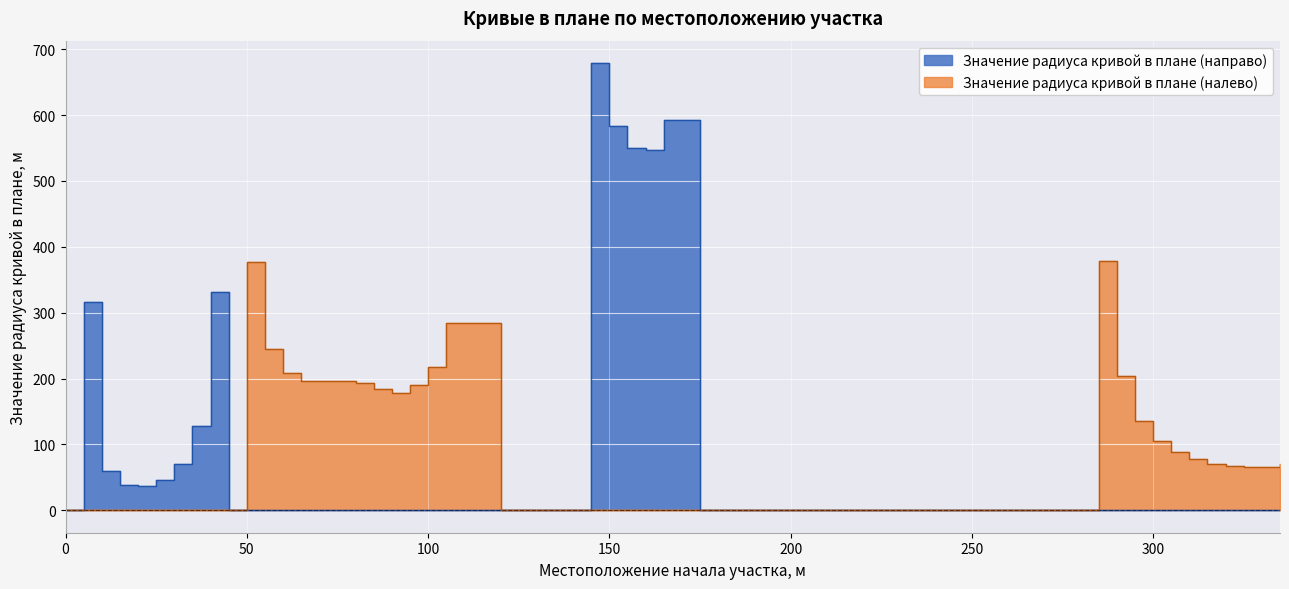

Between 145 and 100, which is larger?

145